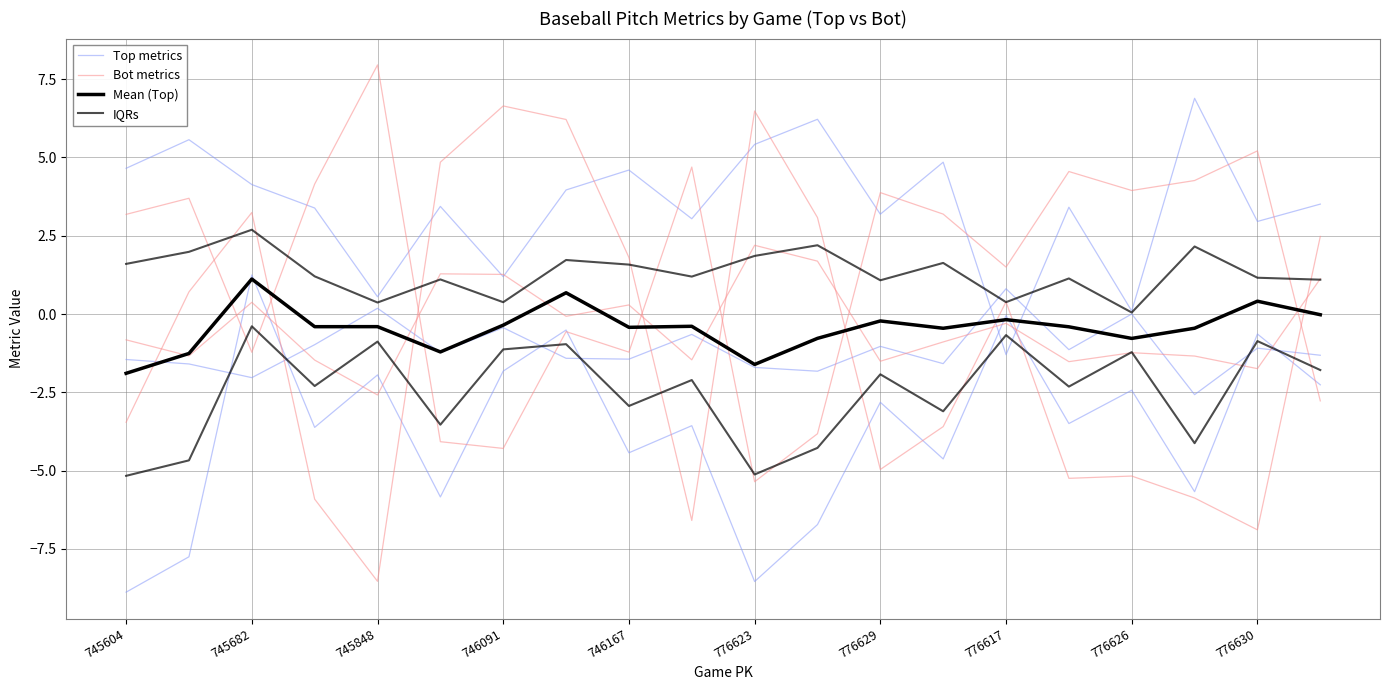

What is the difference between the maximum and minimum values in the Bot metrics series?

15.2